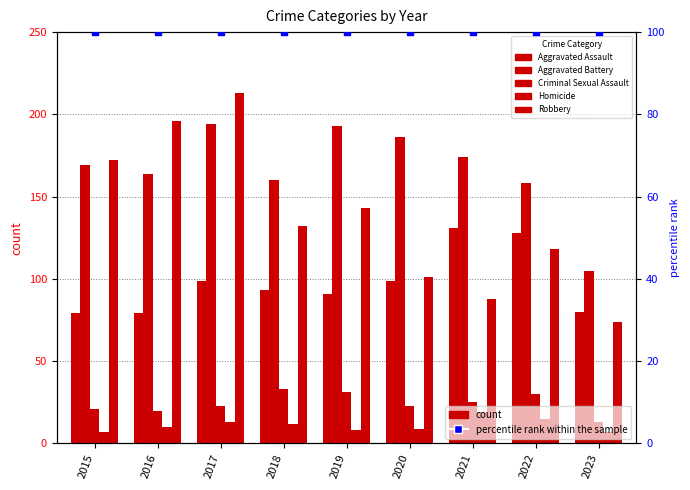

Which series has the largest total across all categories?

Aggravated Battery